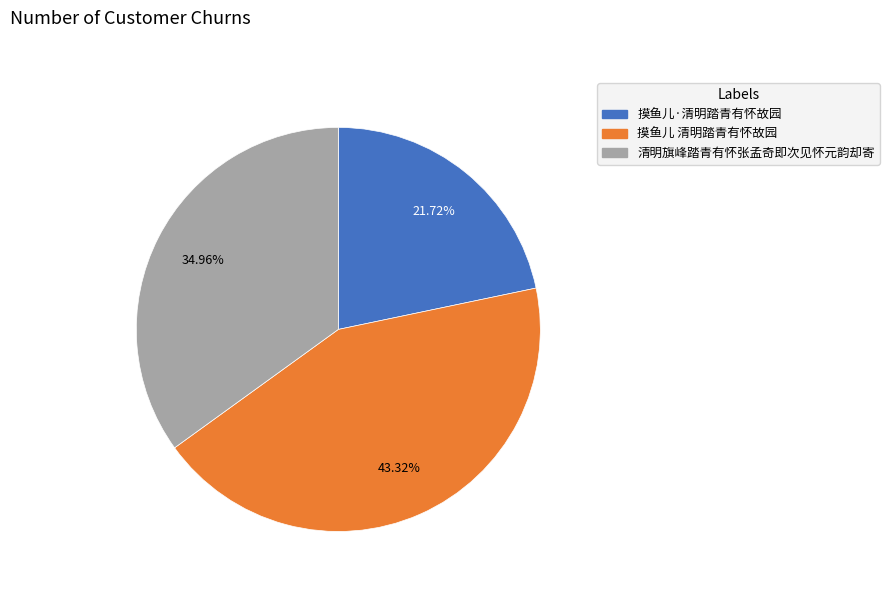

Is there any slice that represents more than half of the pie?

No